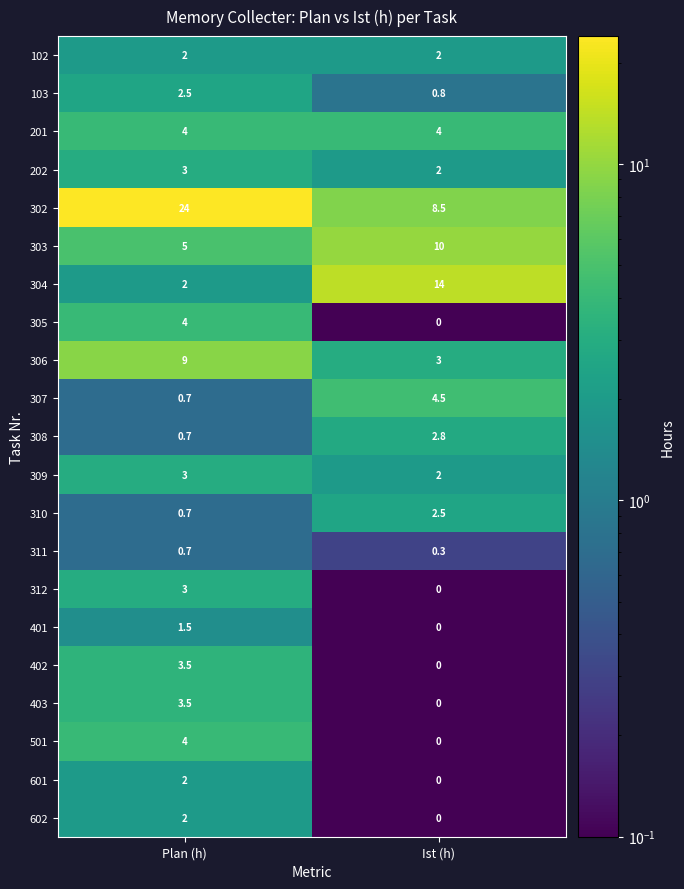

Which category has the lowest value across all series?

Ist (h)